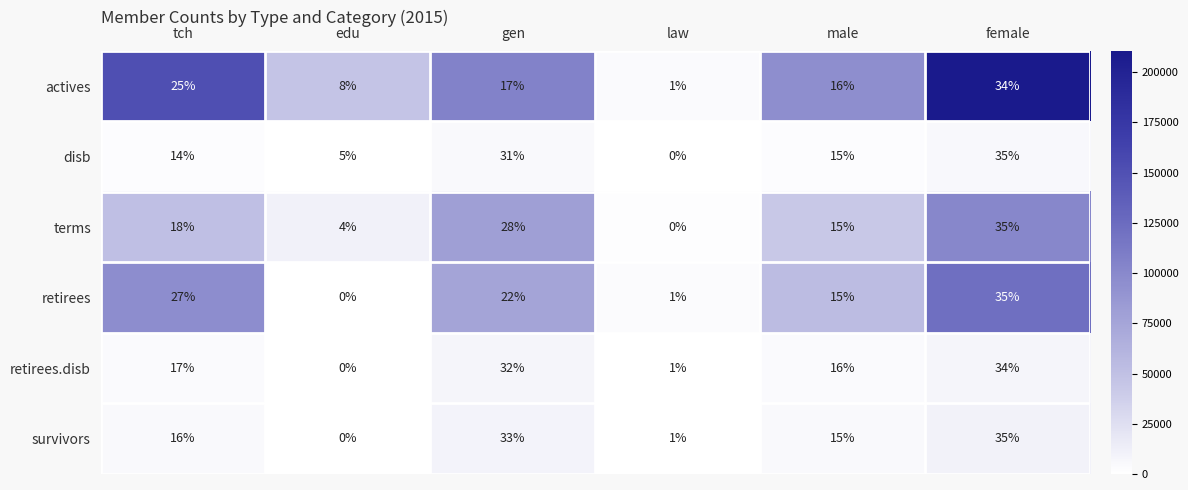

What is the highest value of the survivors series?

35